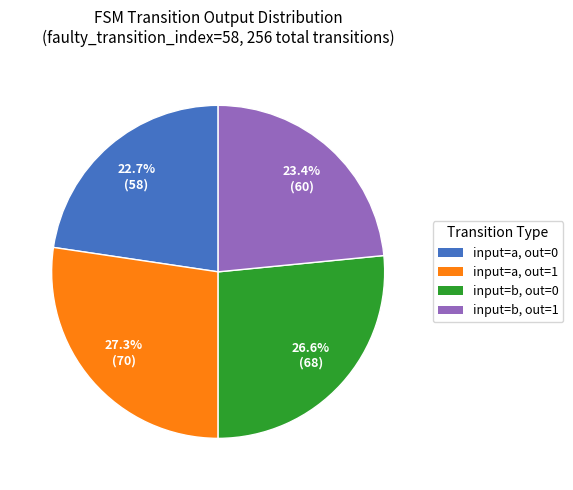

Is there any slice that represents more than half of the pie?

No